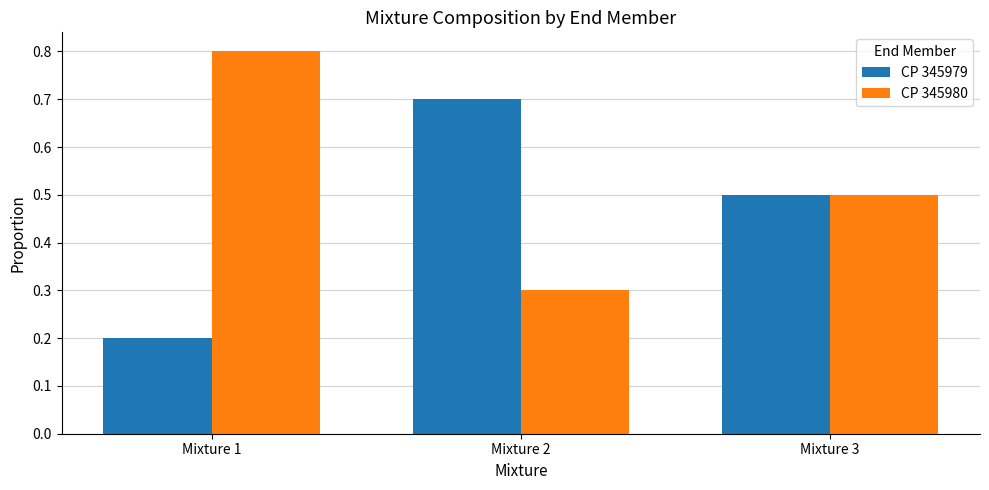

What is the minimum value shown in the chart?

0.2